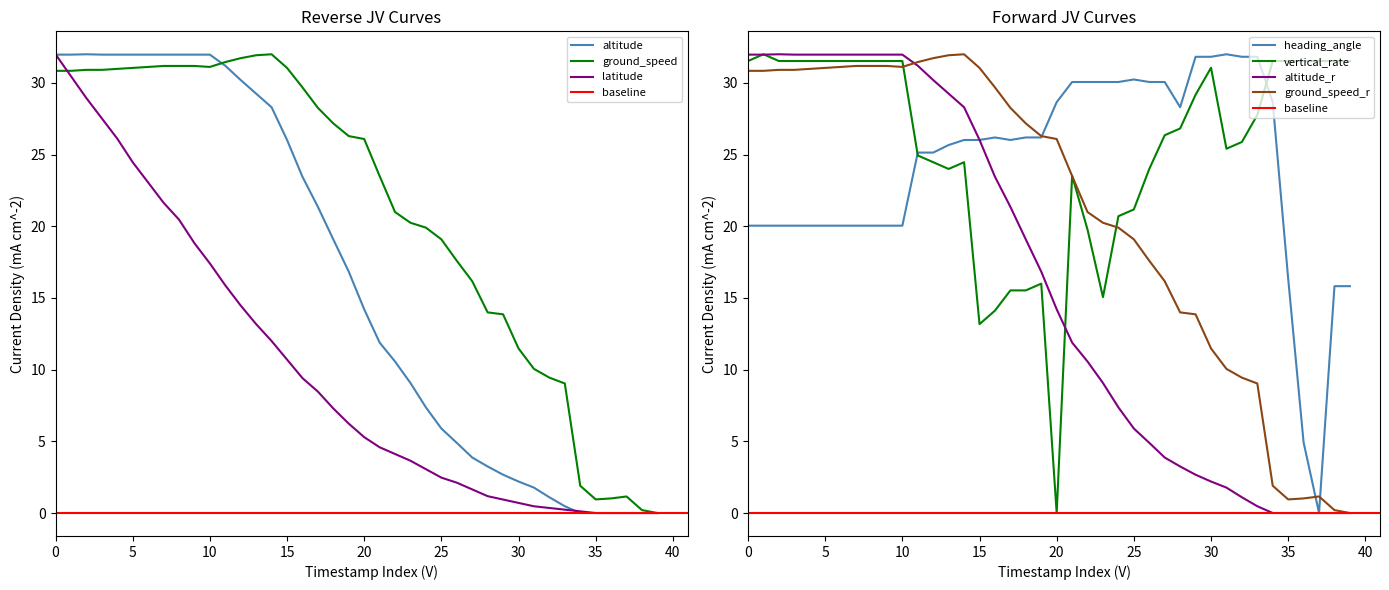

Which category has the lowest value in the ground_speed series?

35